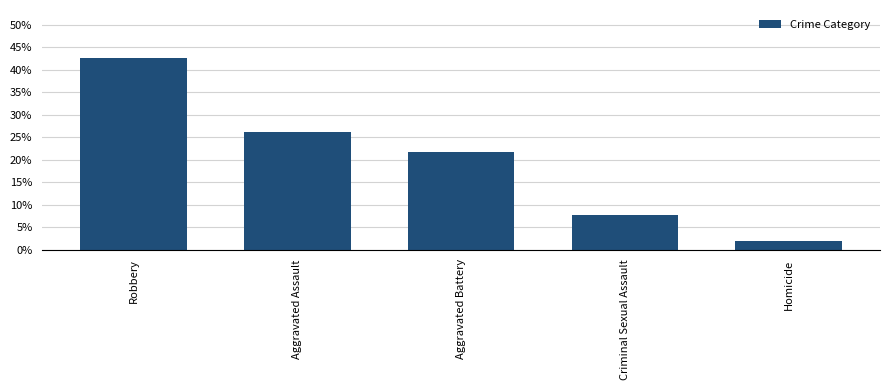

Are the bars horizontal?

No